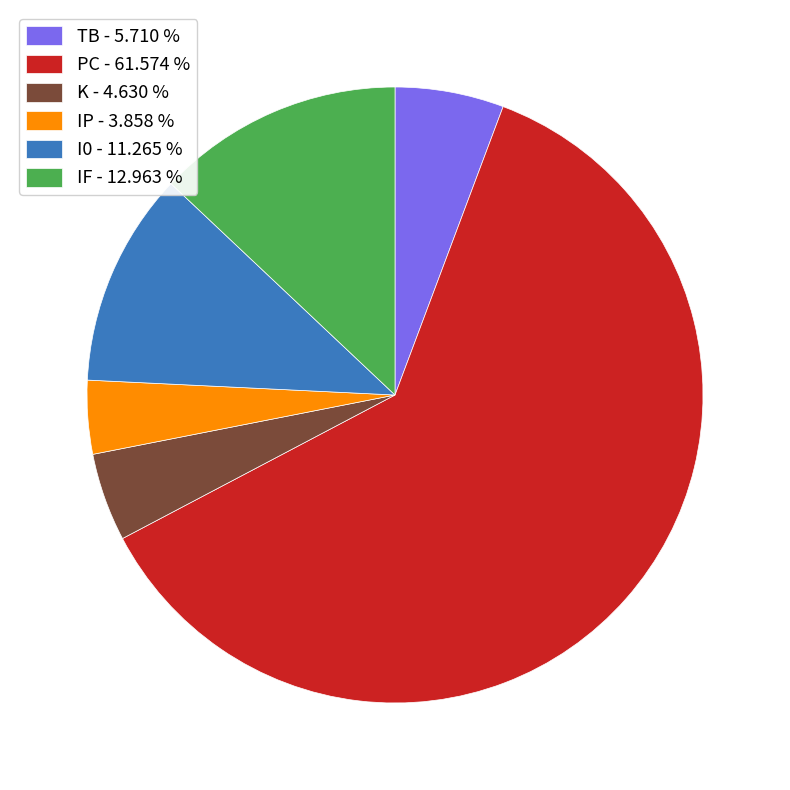

Is there any slice that represents more than half of the pie?

Yes